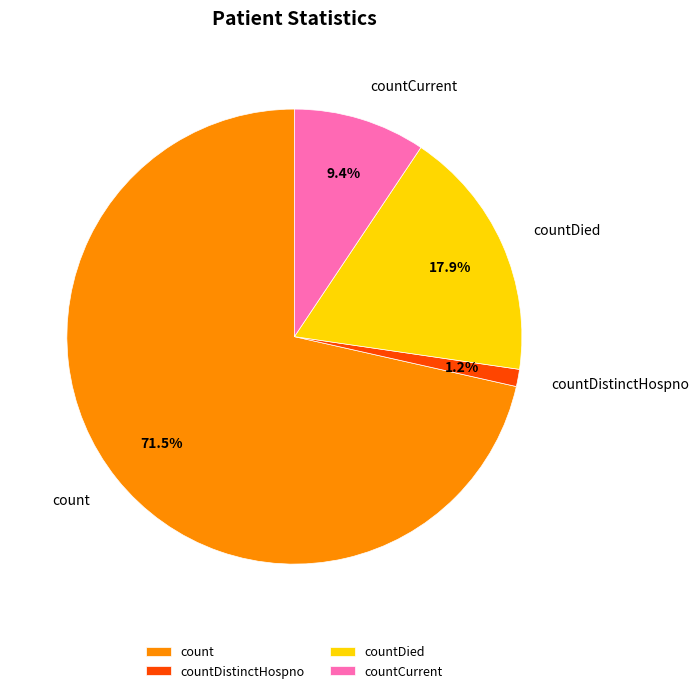

What portion of the pie excludes count?

28.5%